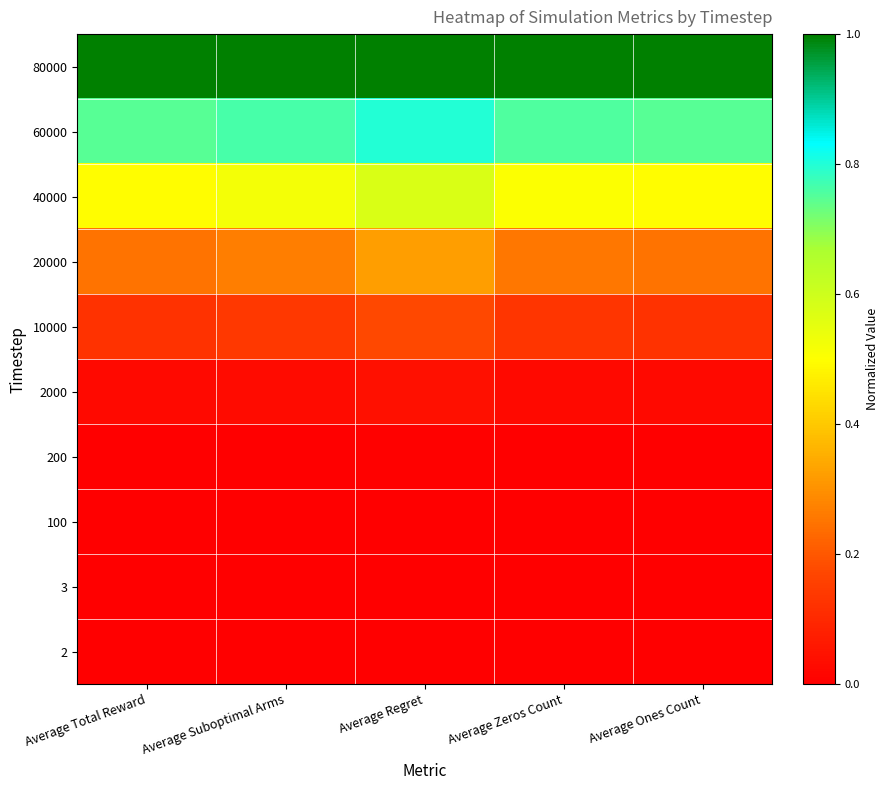

List the series in order of their peak value, highest first.

80000, 60000, 40000, 20000, 10000, 2000, 200, 100, 3, 2